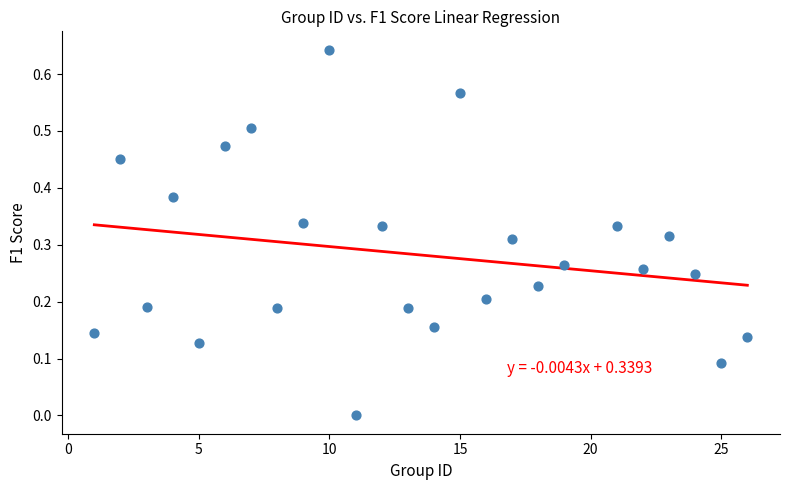

What is the range of X values (max minus min)?

25.0